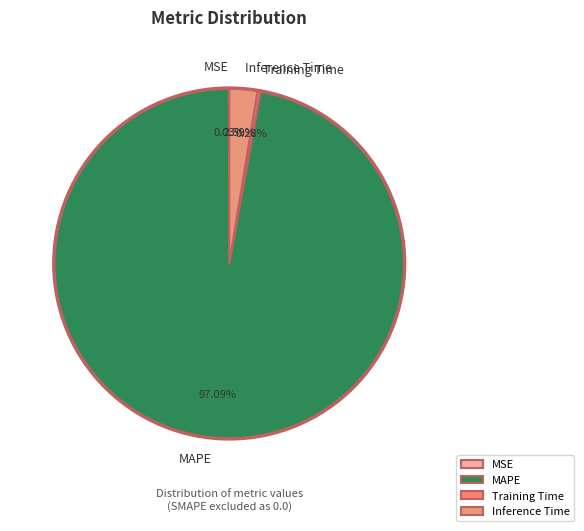

Is Inference Time the majority of the pie?

No